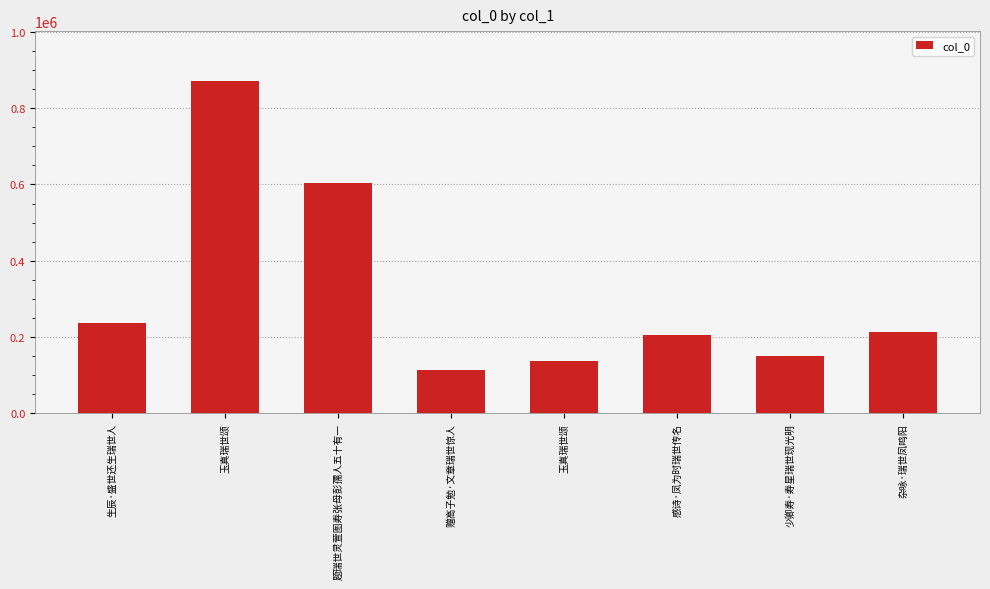

List the labels in order of value, largest first.

玉真瑞世颂, 题瑞世灵萱图寿张母彭孺人五十有一, 生辰·盛世还生瑞世人, 杂咏·瑞世凤鸣阳, 感诗·凤为时瑞世传名, 少卿寿·寿星瑞世现光明, 玉真瑞世颂, 赠高子勉·文章瑞世惊人